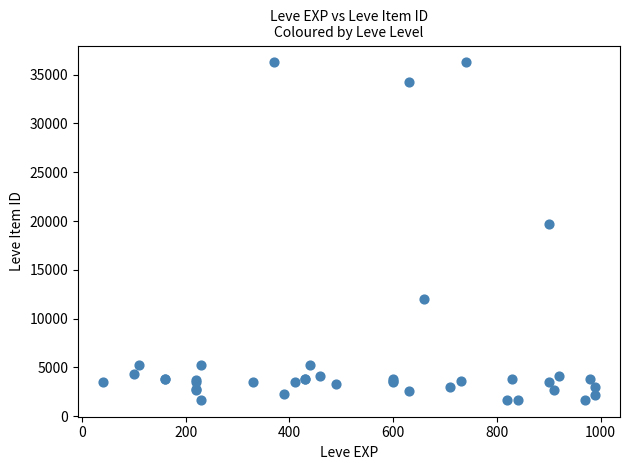

What Y value in the scatter plot is closest to 18967?

19744